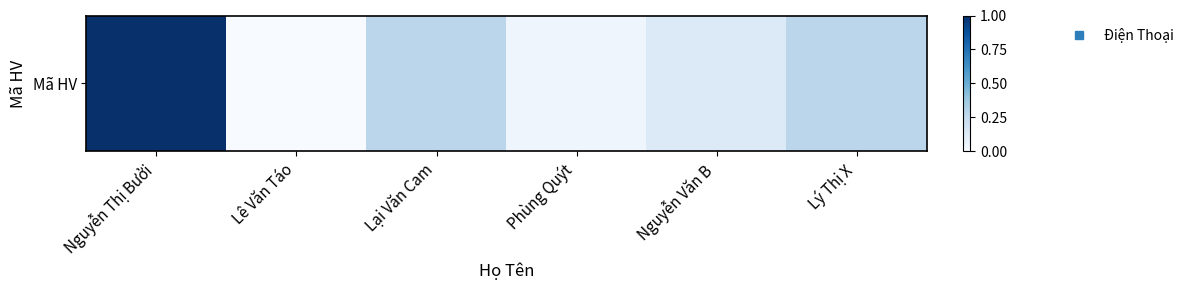

Which has a higher value, Nguyễn Thị Bưởi or Lại Văn Cam?

Nguyễn Thị Bưởi